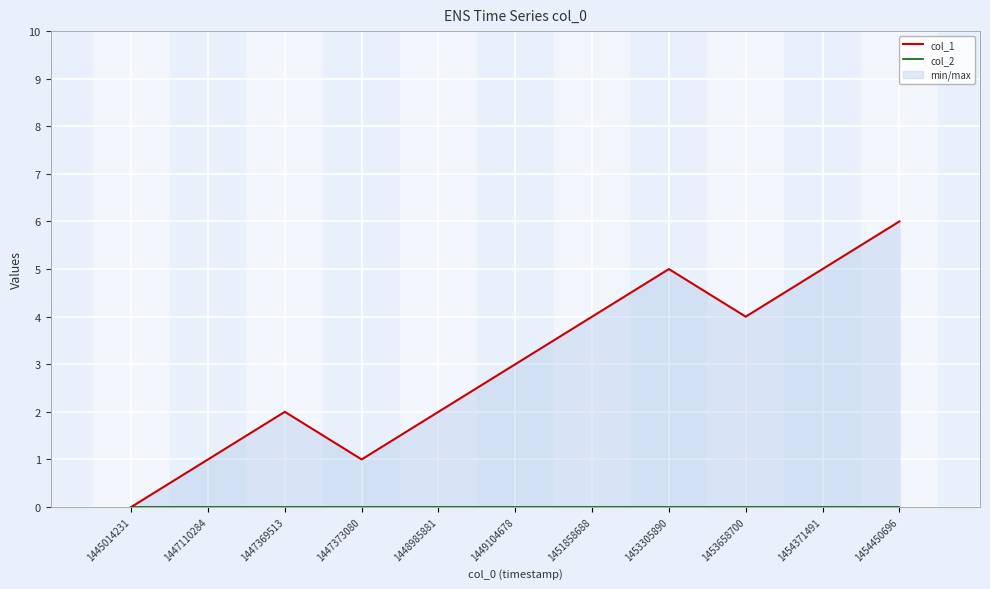

Rank the series by their average value, from highest to lowest.

col_1, col_2